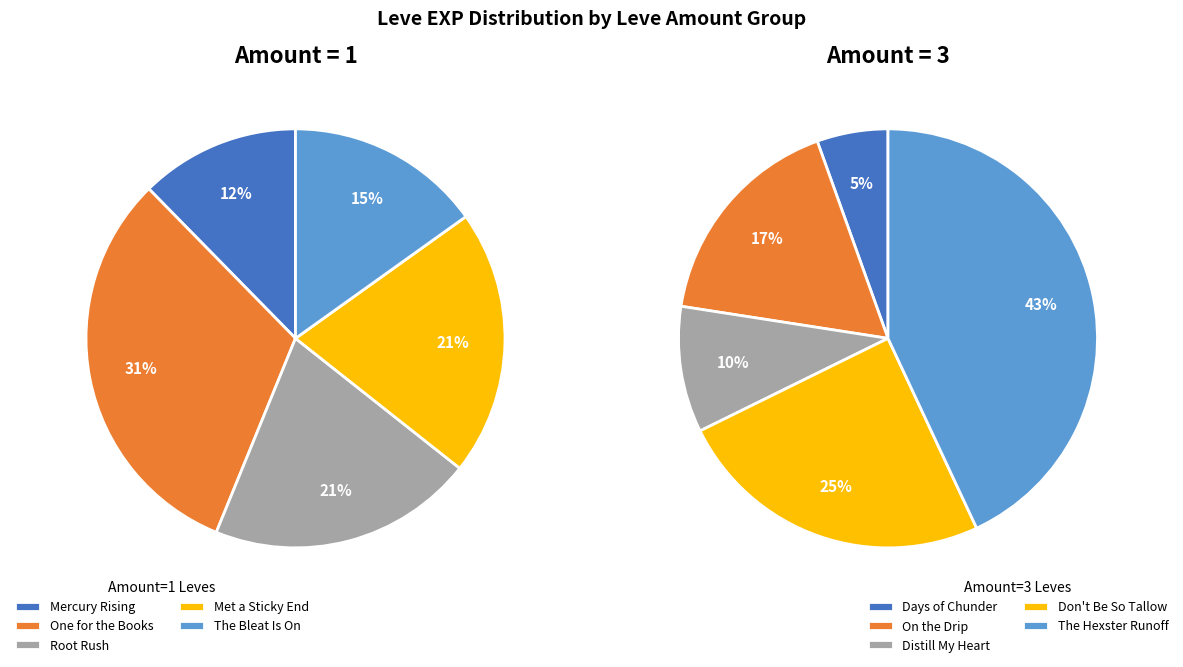

Is there any slice that represents more than half of the pie?

No